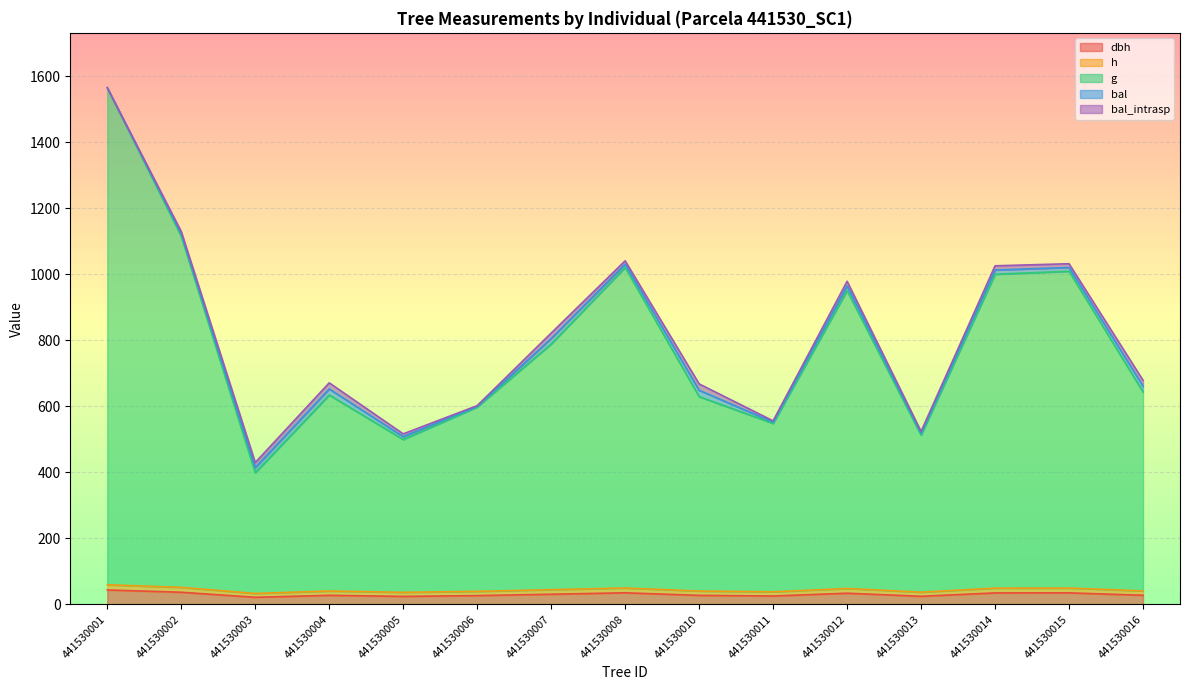

In g, how many points are lower than both neighbors (excluding endpoints)?

4